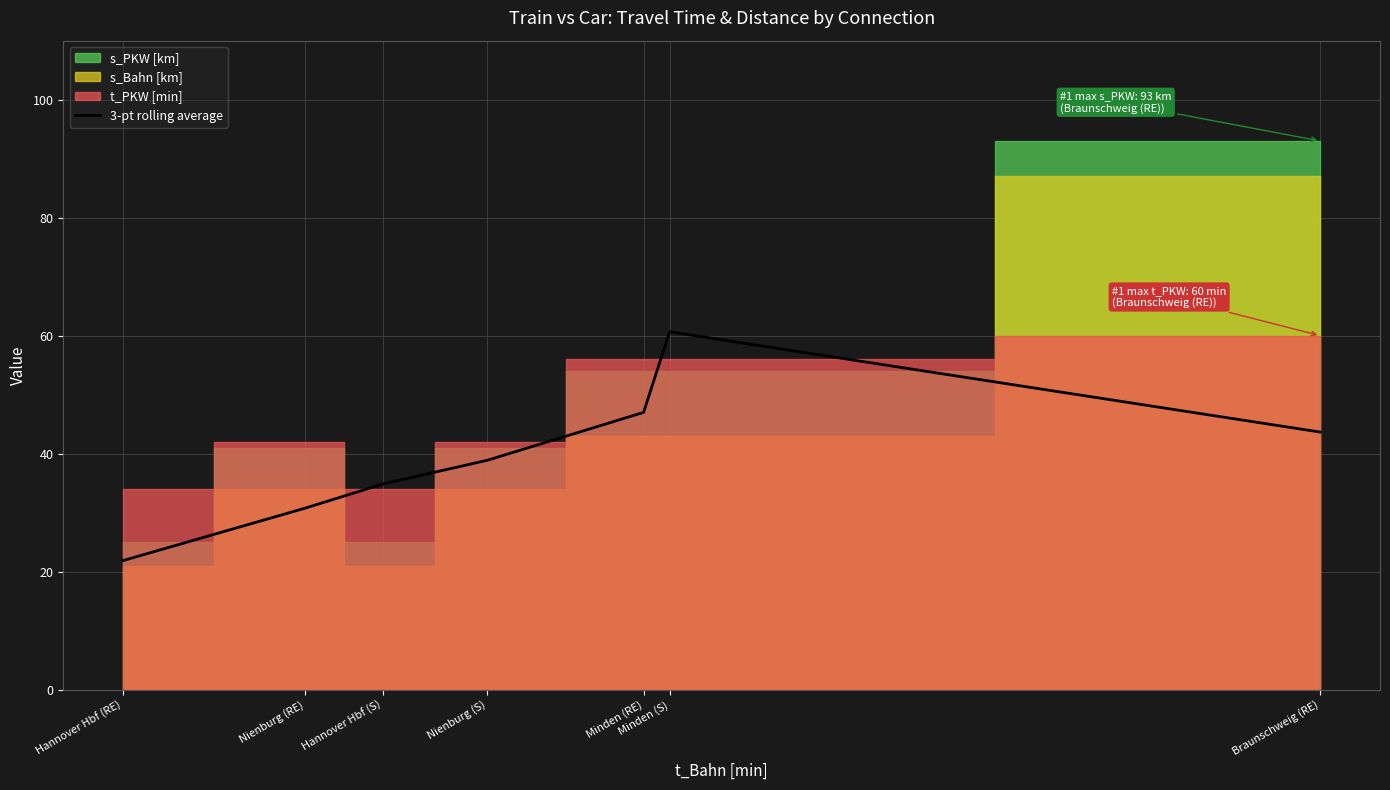

What is the label of the 1st point from the left?

Hannover Hbf (RE)